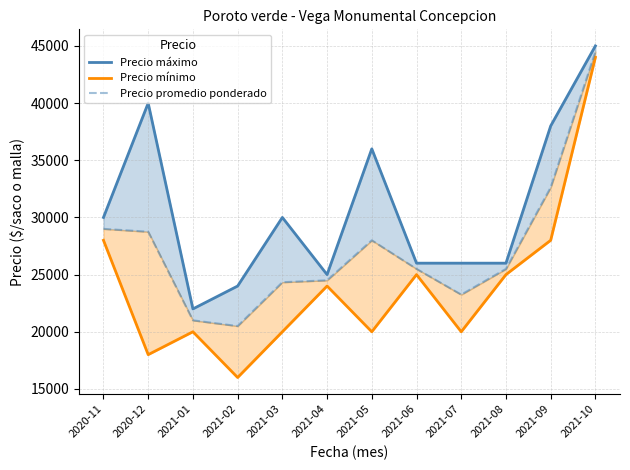

What is the total value across all series at 2021-04?

73500